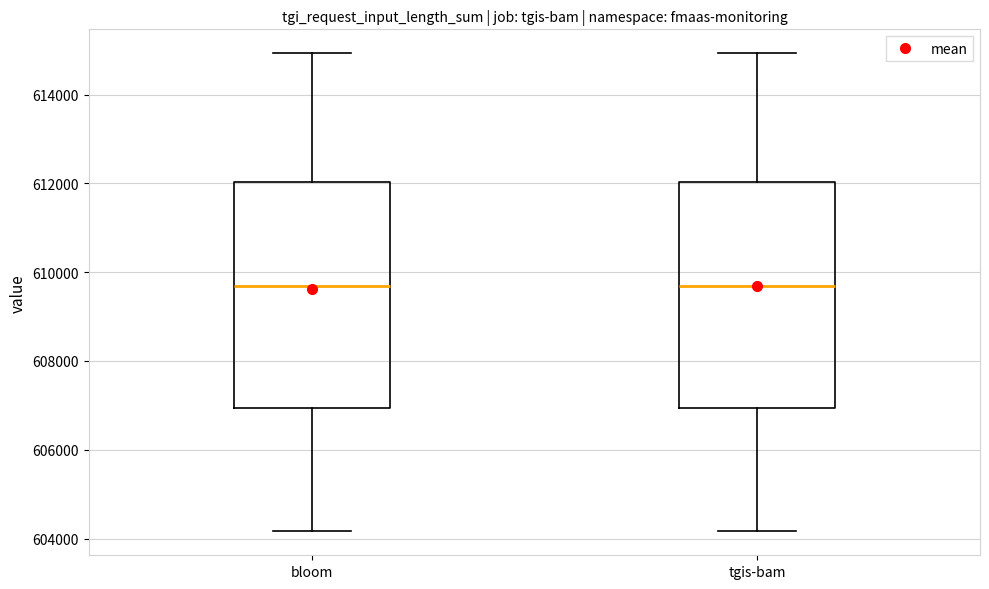

Reading left to right, read every box against the y-axis: the position of its median line, the range the box covers, and the ends of its whiskers. The values are not printed on the chart, so give them approximately, as read against the axis.

bloom: median 609600, box 607000 to 612000, whiskers 604200 to 615000
tgis-bam: median 609600, box 607000 to 612000, whiskers 604200 to 615000